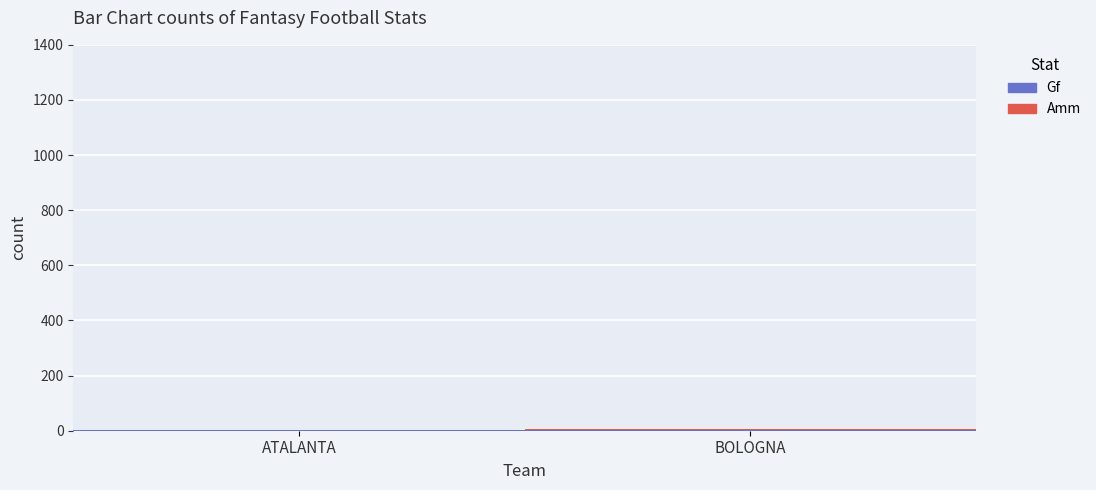

The value of Amm at ATALANTA is 2. True or false?

False